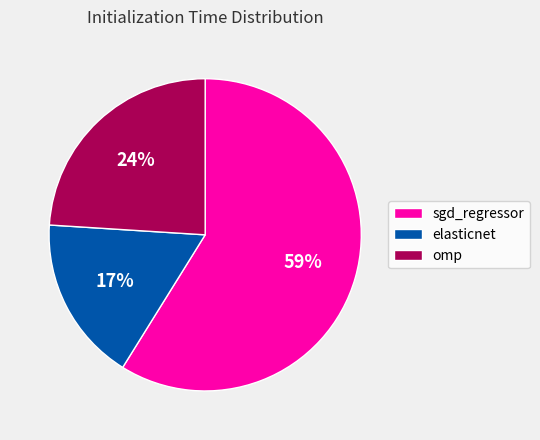

To the nearest percent, what is the average slice percentage?

33%